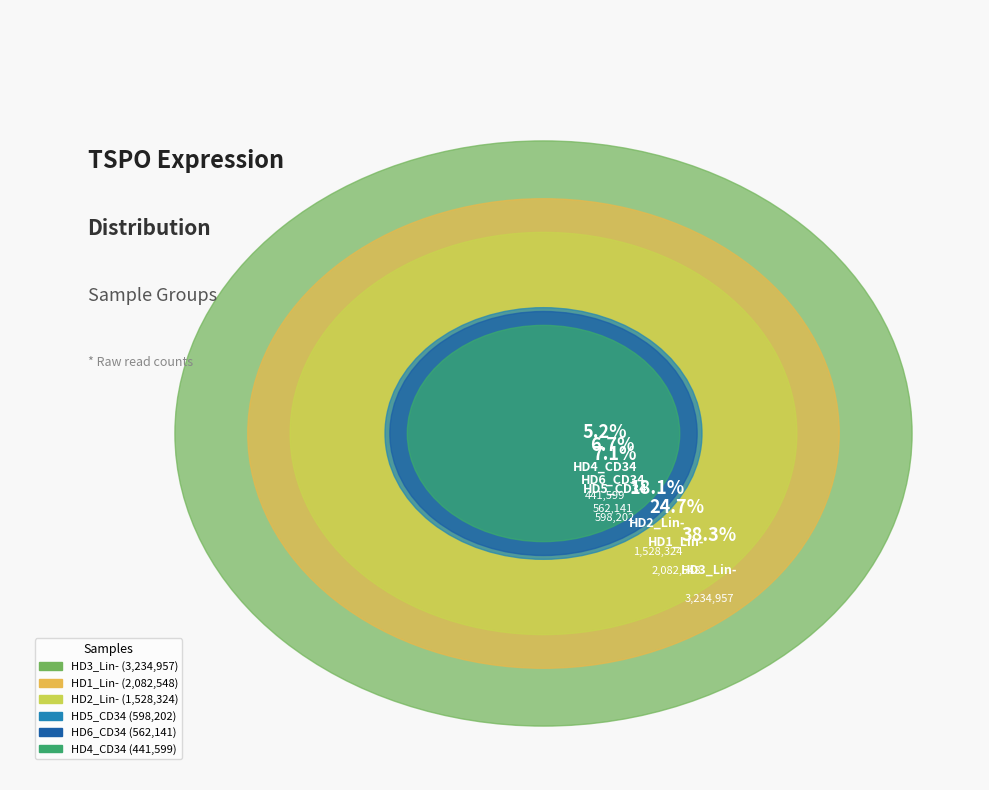

To the nearest percent, what is the difference between the largest and smallest slice percentages?

33%